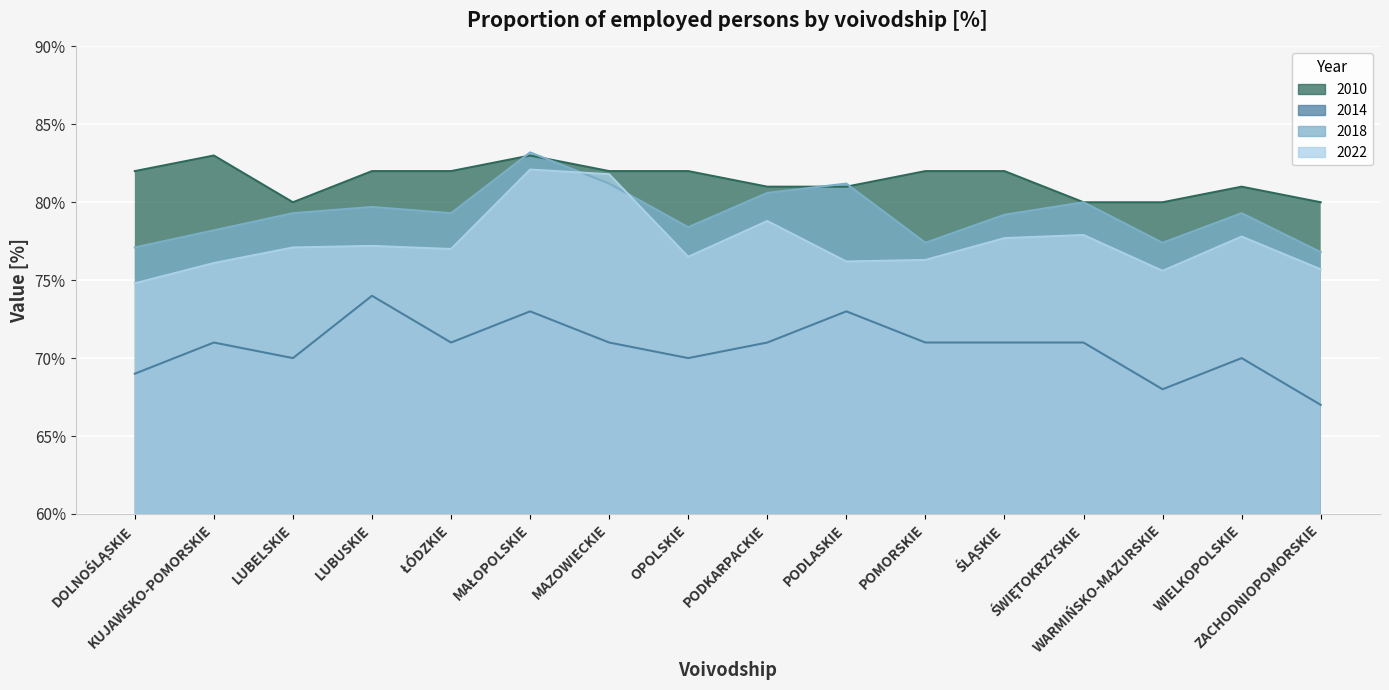

What is the approximate value of 2010 at WIELKOPOLSKIE?

81.0